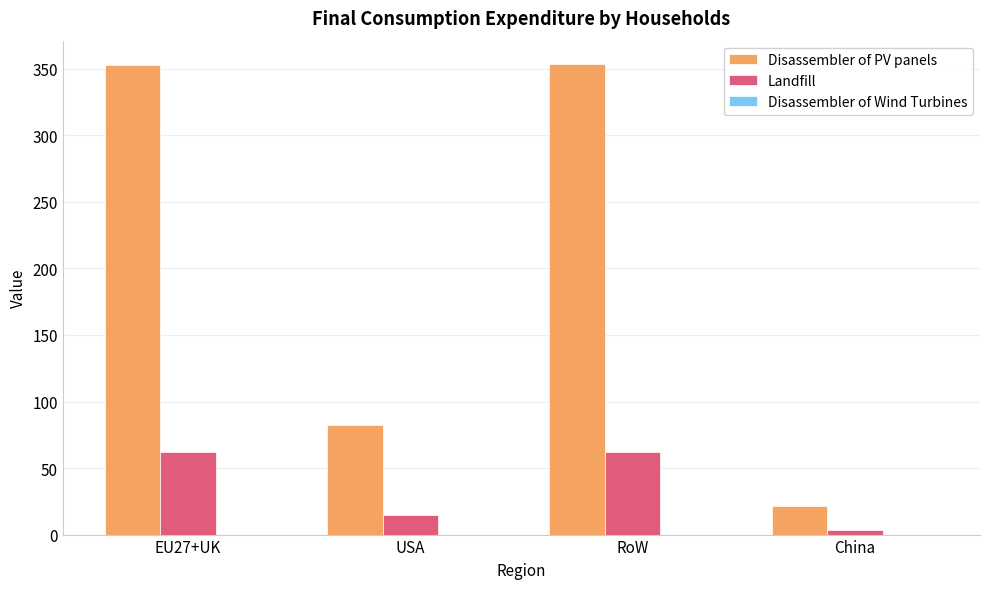

At which label is Landfill closest to 33?

USA